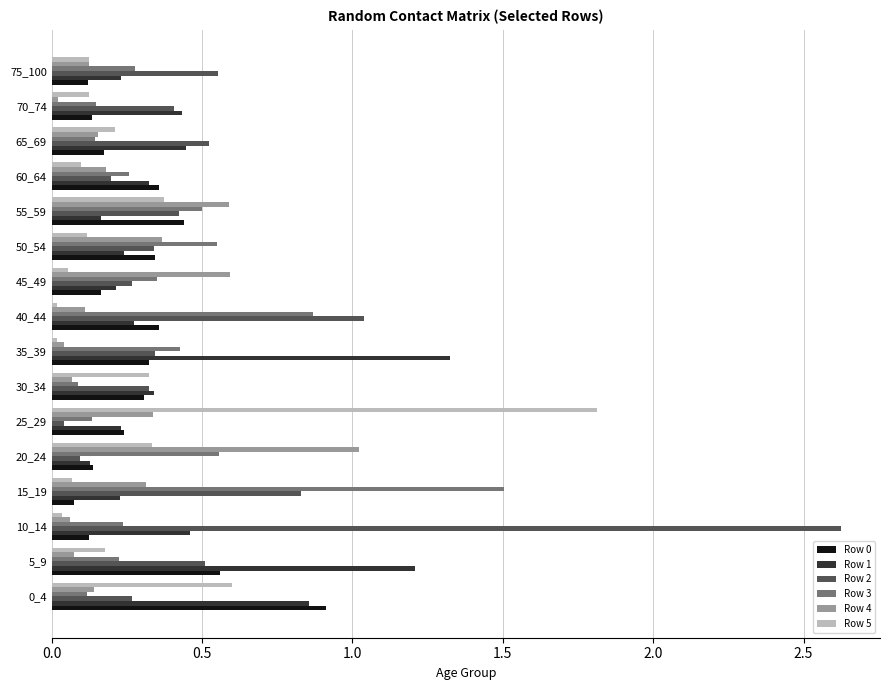

Between 55_59 and 60_64, which series saw the biggest shift?

Row 4